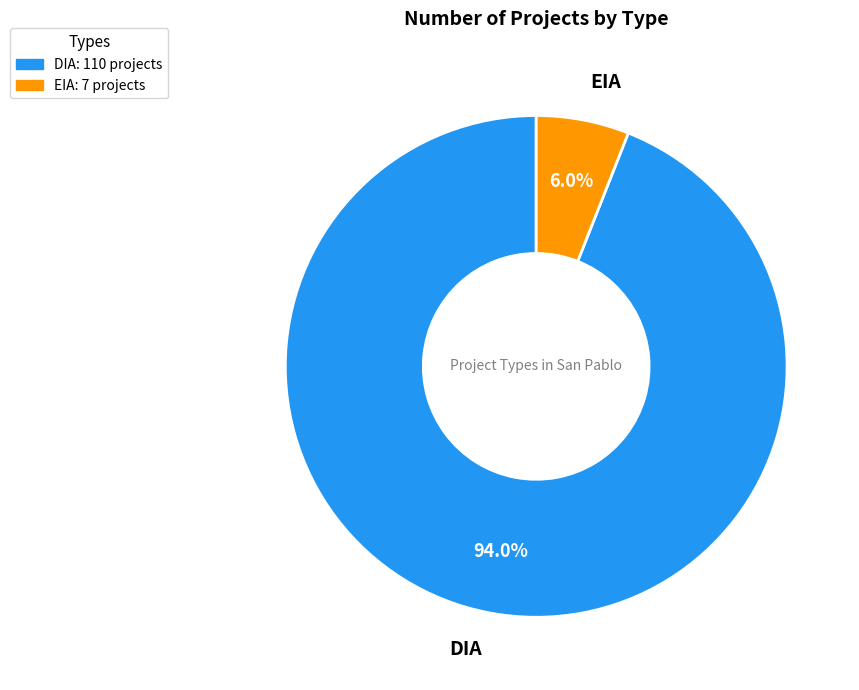

To the nearest percent, what is the difference between the largest and smallest slice percentages?

88%